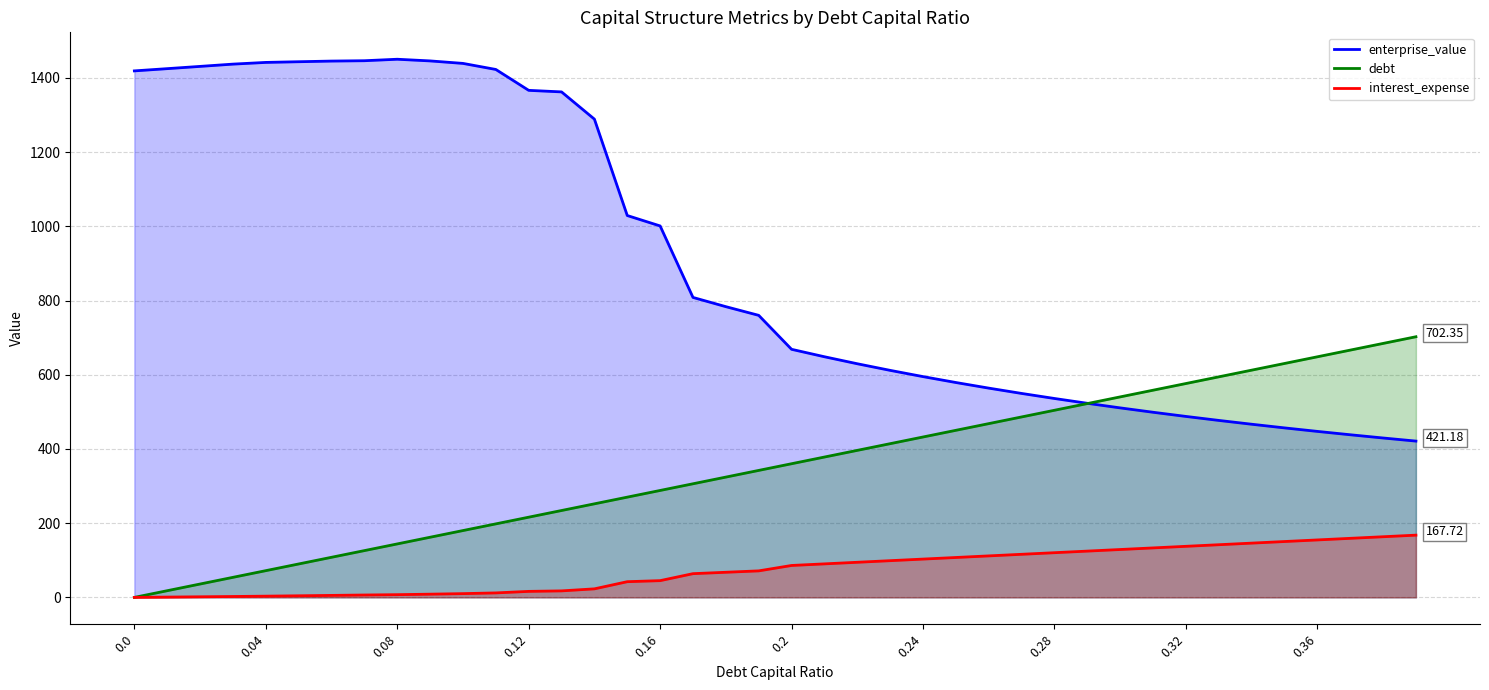

True or false: enterprise_value and interest_expense intersect in this chart.

False